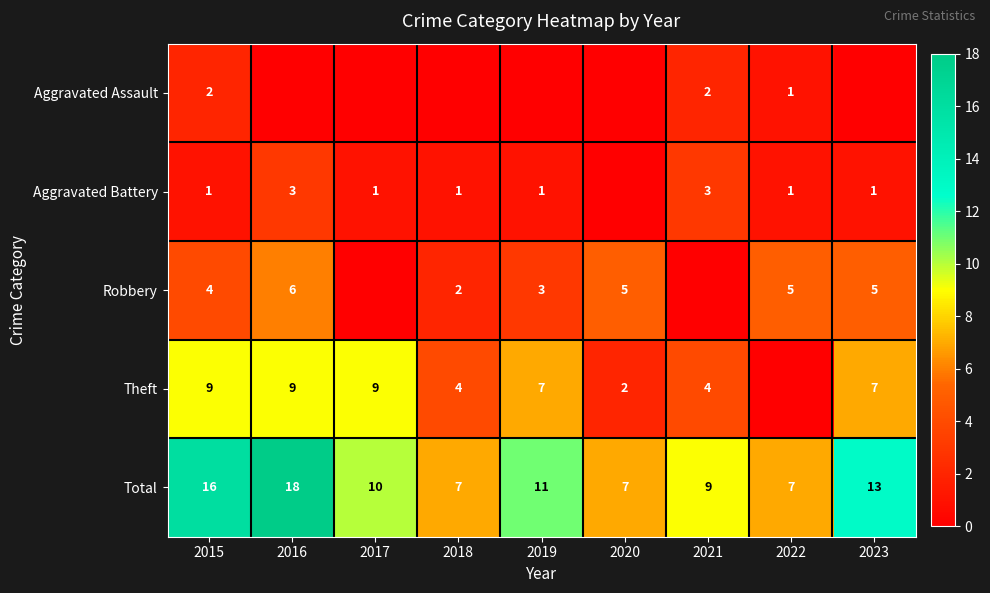

How many Total values are between 7 and 13?

7